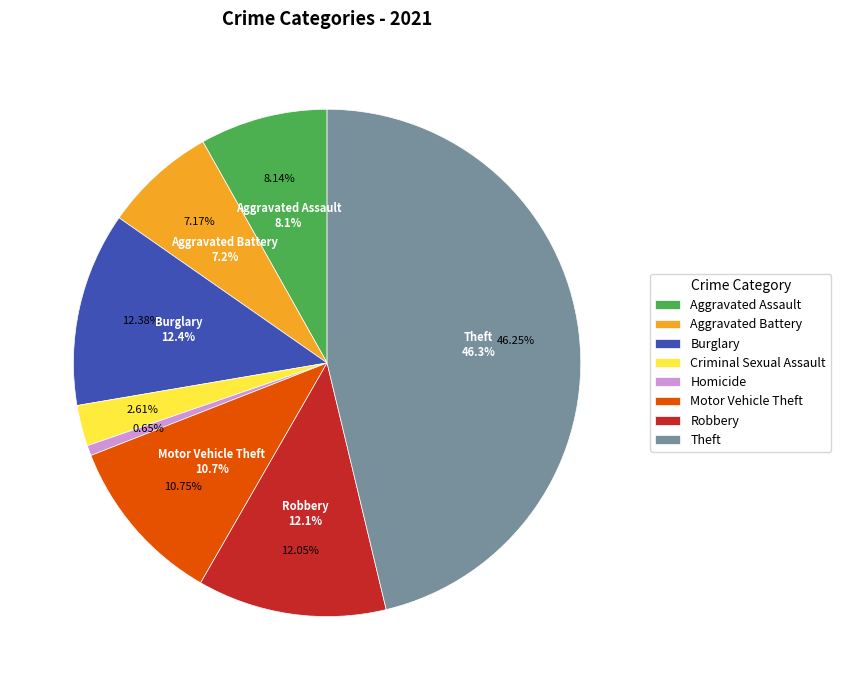

What is the largest slice in the pie chart?

Theft